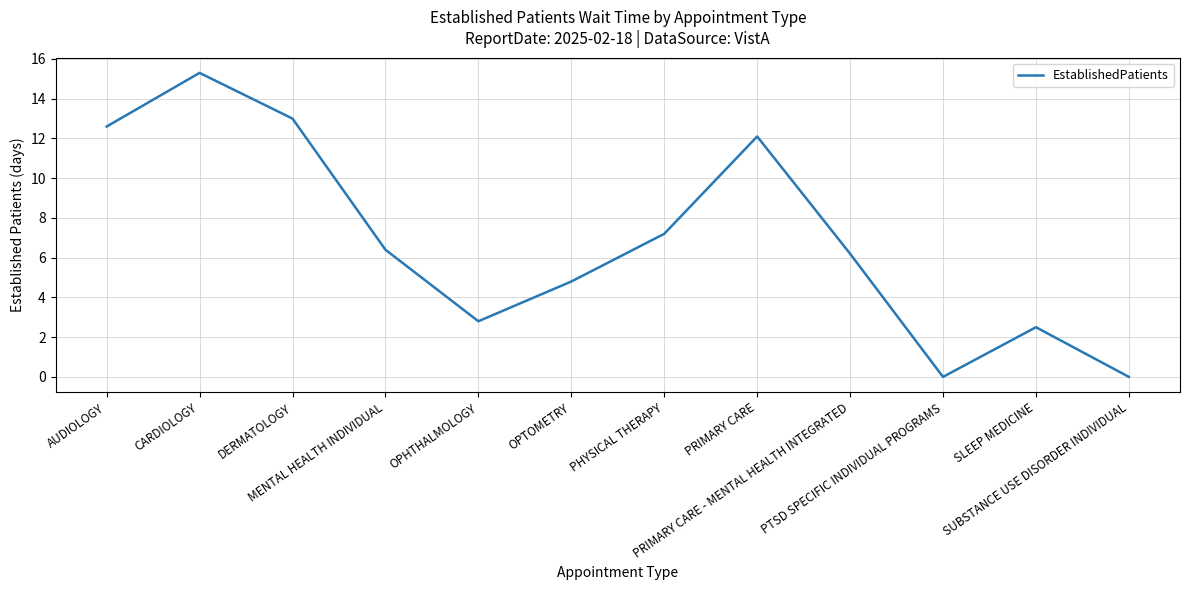

What is the greatest value displayed?

15.3